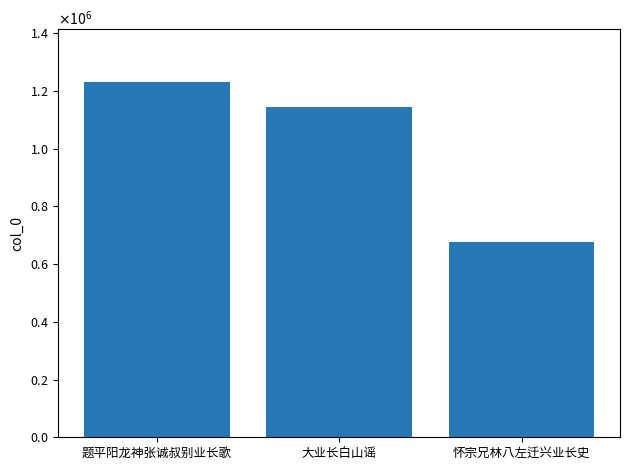

Count the values in the range 677939 to 1230092.

3